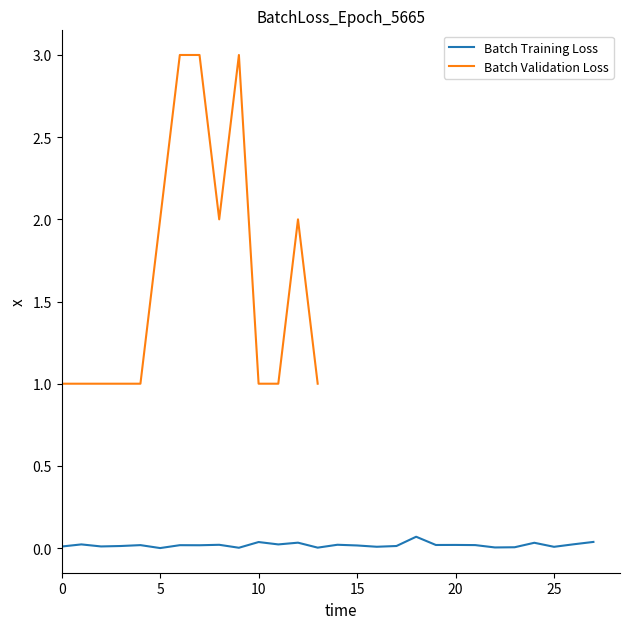

Where is the data nearest to the value 0?

5